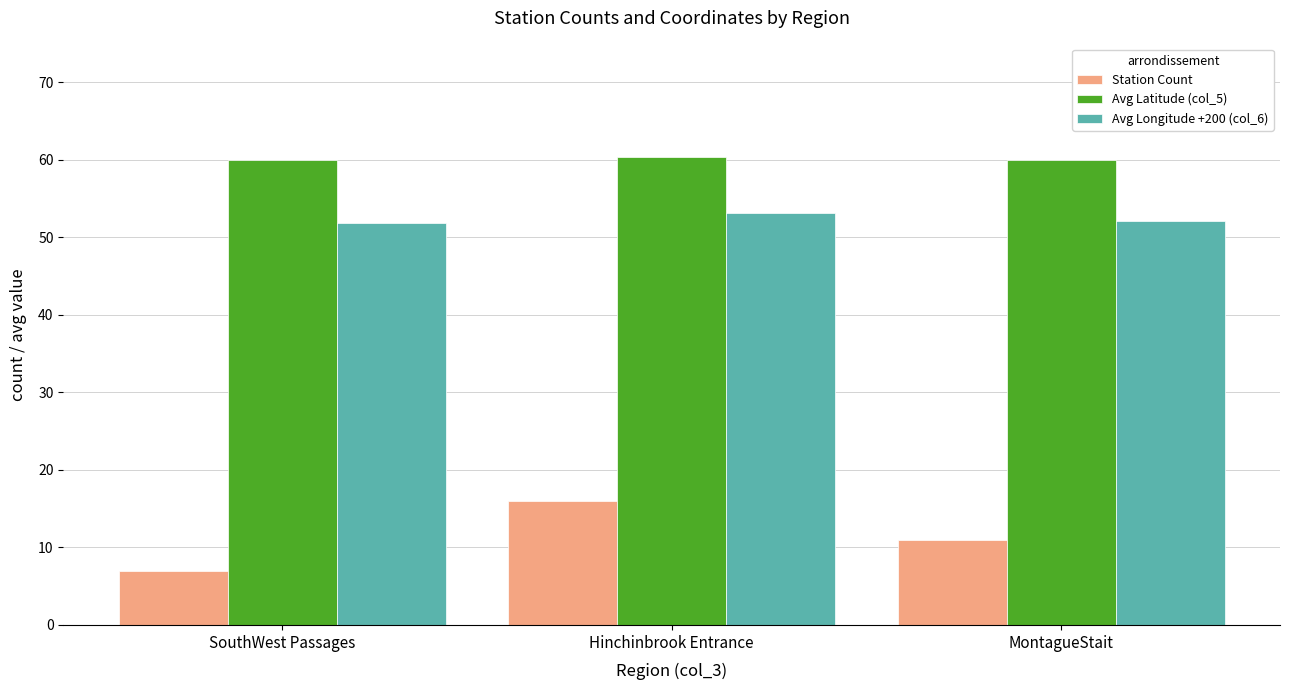

List the series in order of their overall mean, highest first.

Avg Latitude (col_5), Avg Longitude +200 (col_6), Station Count